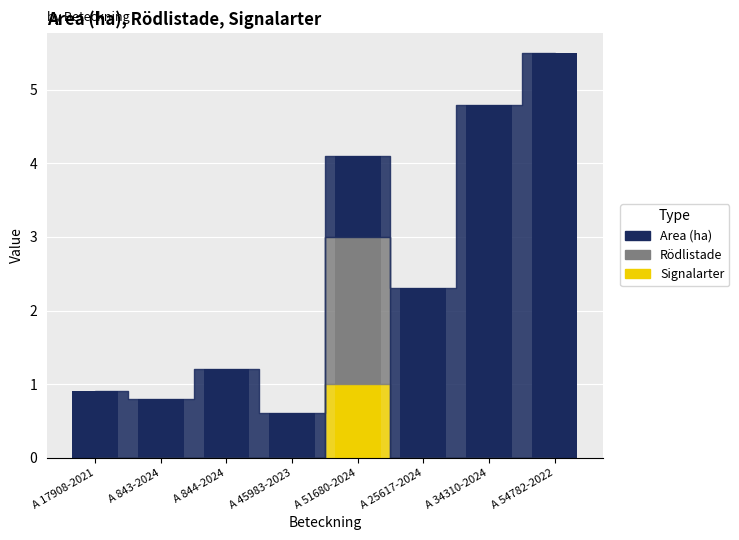

The value of Signalarter at A 45983-2023 is 0.0. True or false?

True